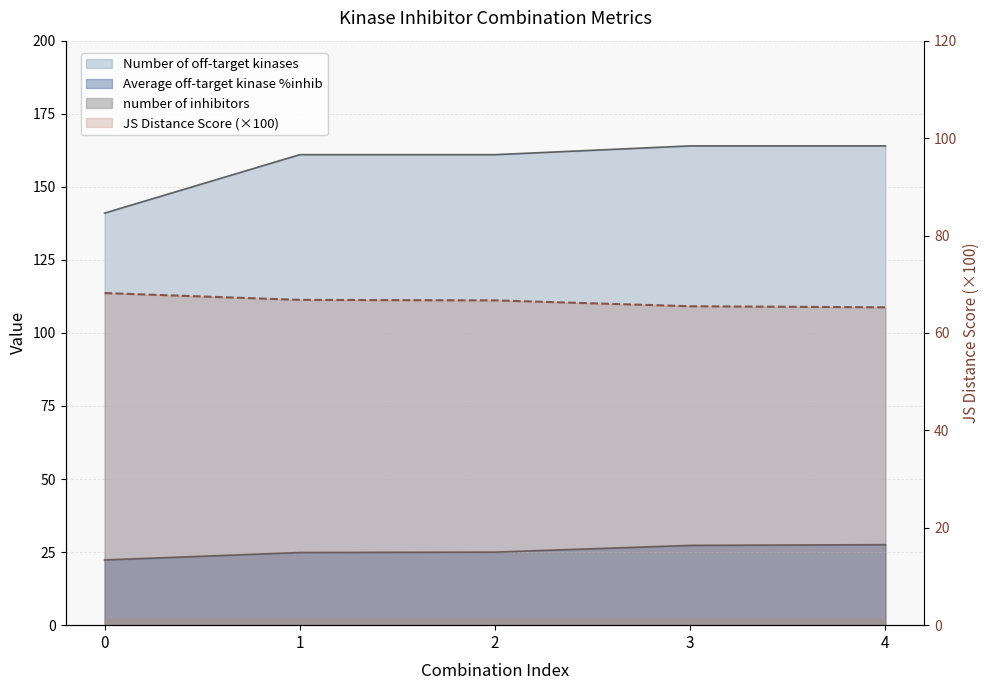

True or false: JS Distance Score has more than 1 interior local peaks.

False